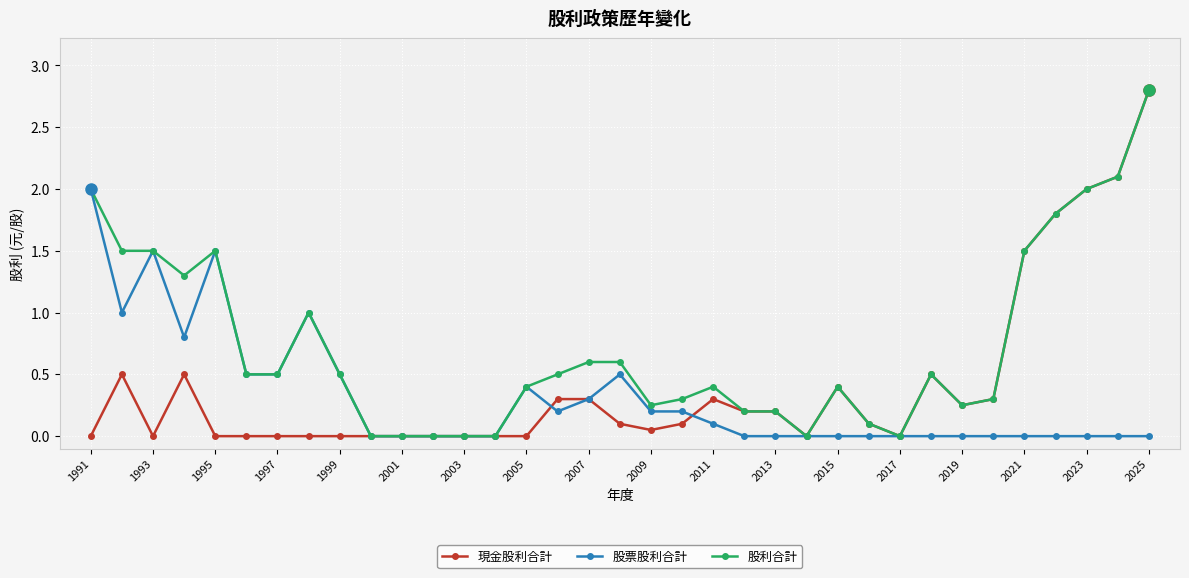

How many values in the 現金股利合計 series exceed 0?

20